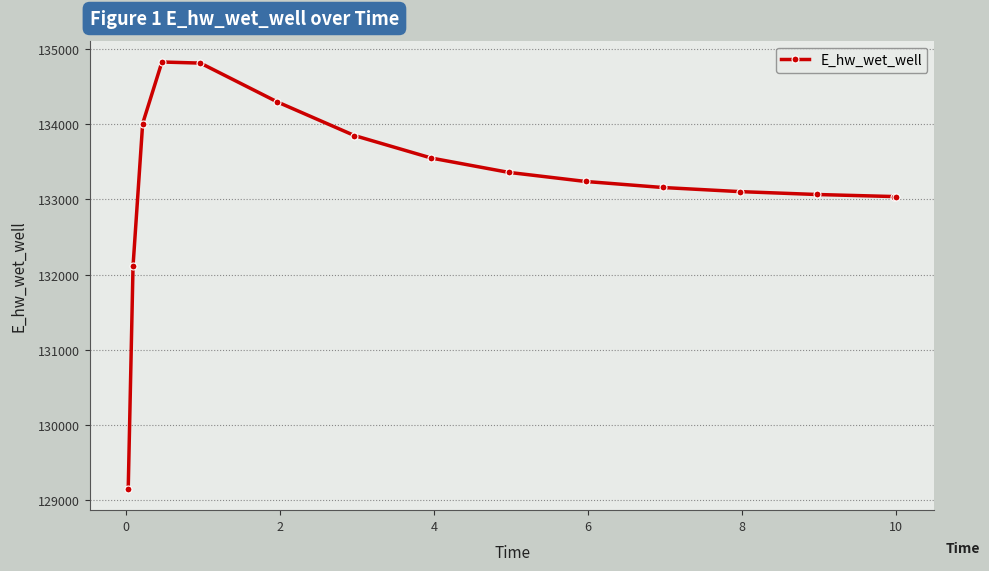

What is the value of the 8th point from the left?

133551.2